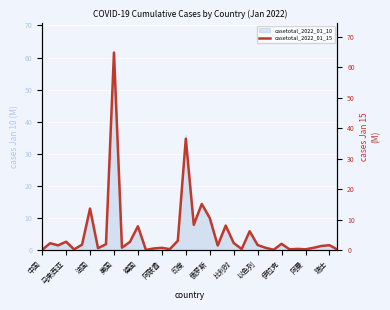

Which category has the highest value in the casetotal_2022_01_10 series?

美国